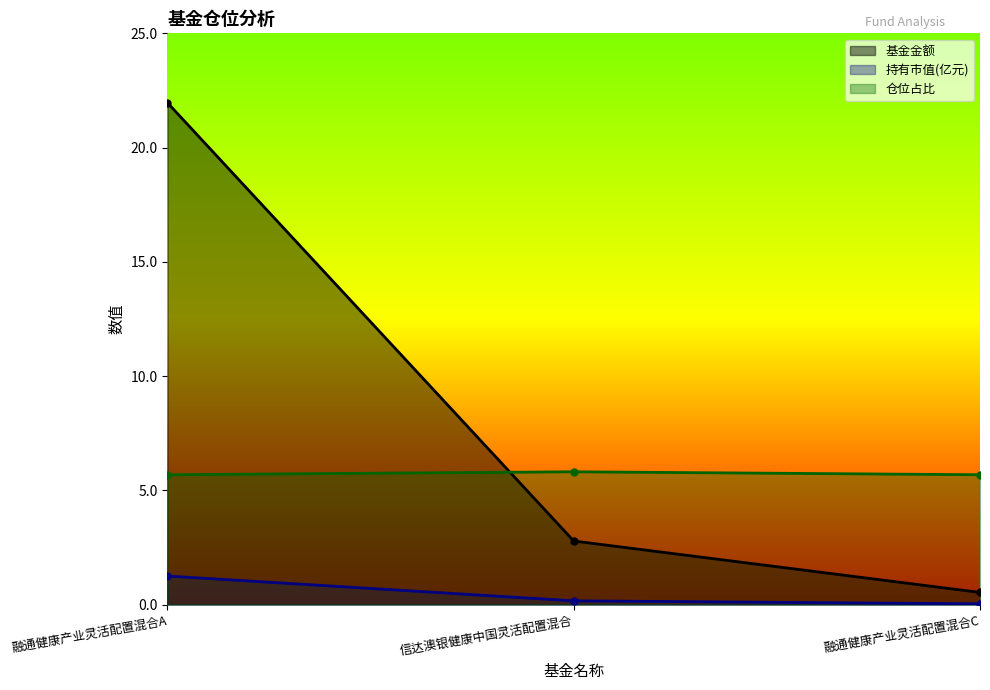

Where is 基金金额 nearest to the value 11?

信达澳银健康中国灵活配置混合